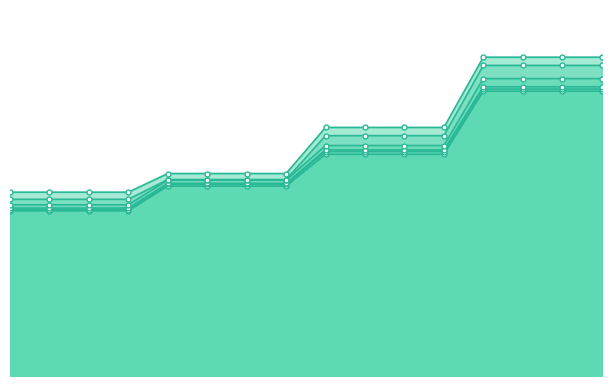

At which label is Zone 2 closest to 4?

9